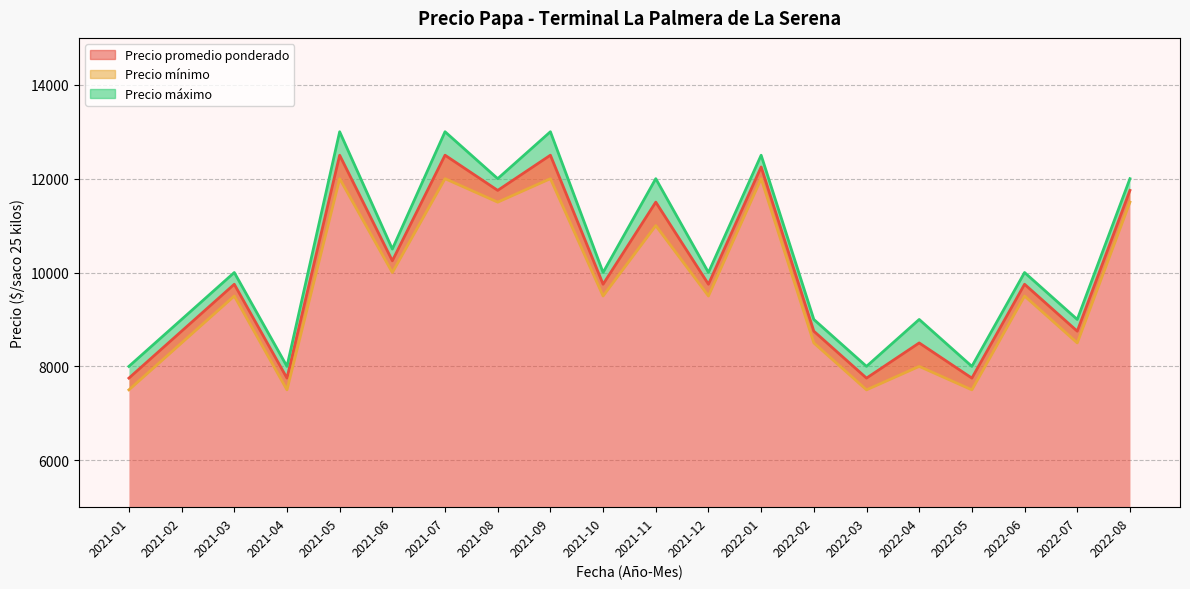

The value of Precio promedio ponderado at 2021-04 is 13577. True or false?

False